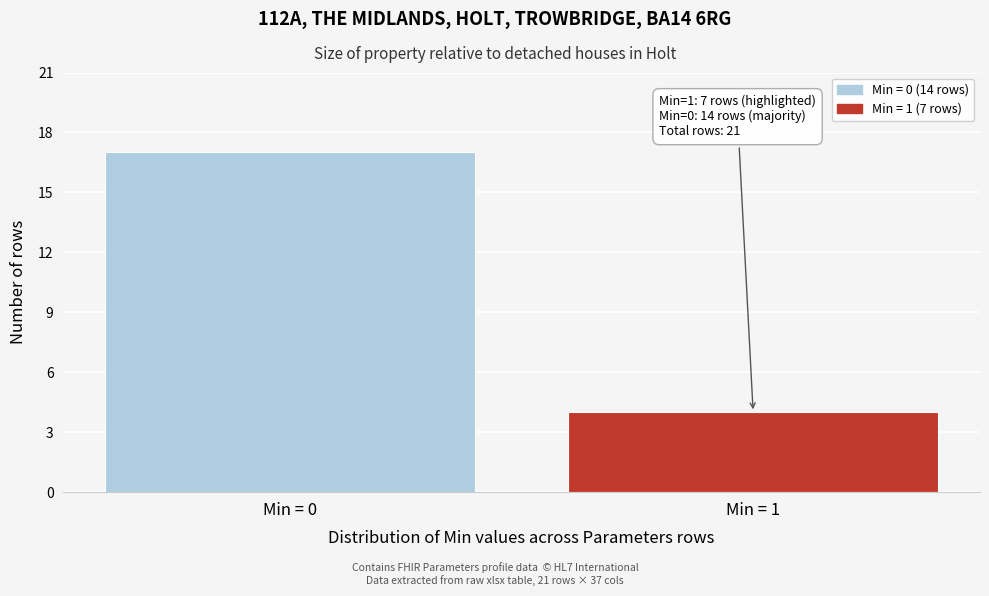

Reading left to right, what are all the values shown in this chart?

17	4